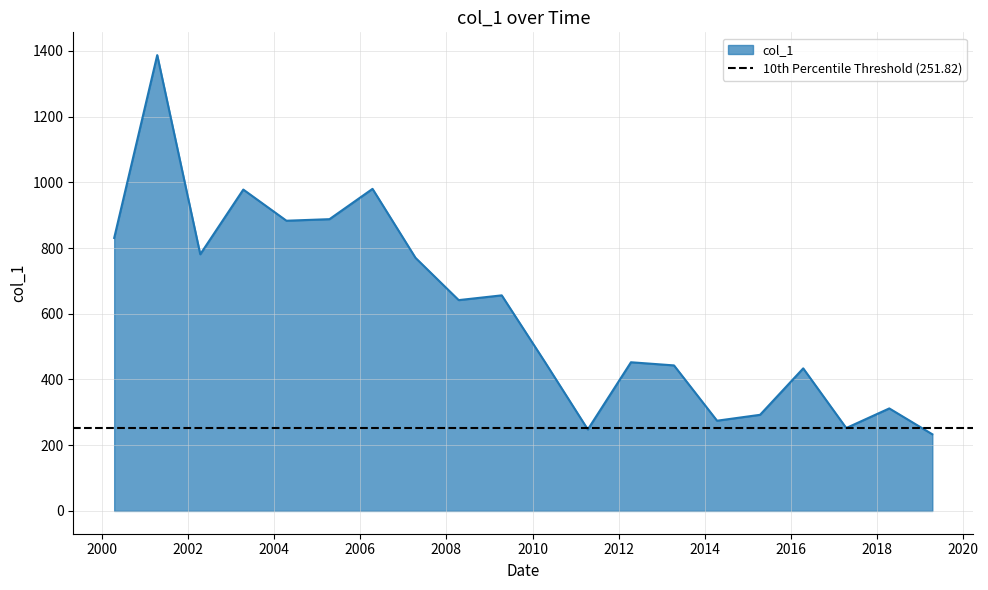

What is the greatest value displayed?

1386.9